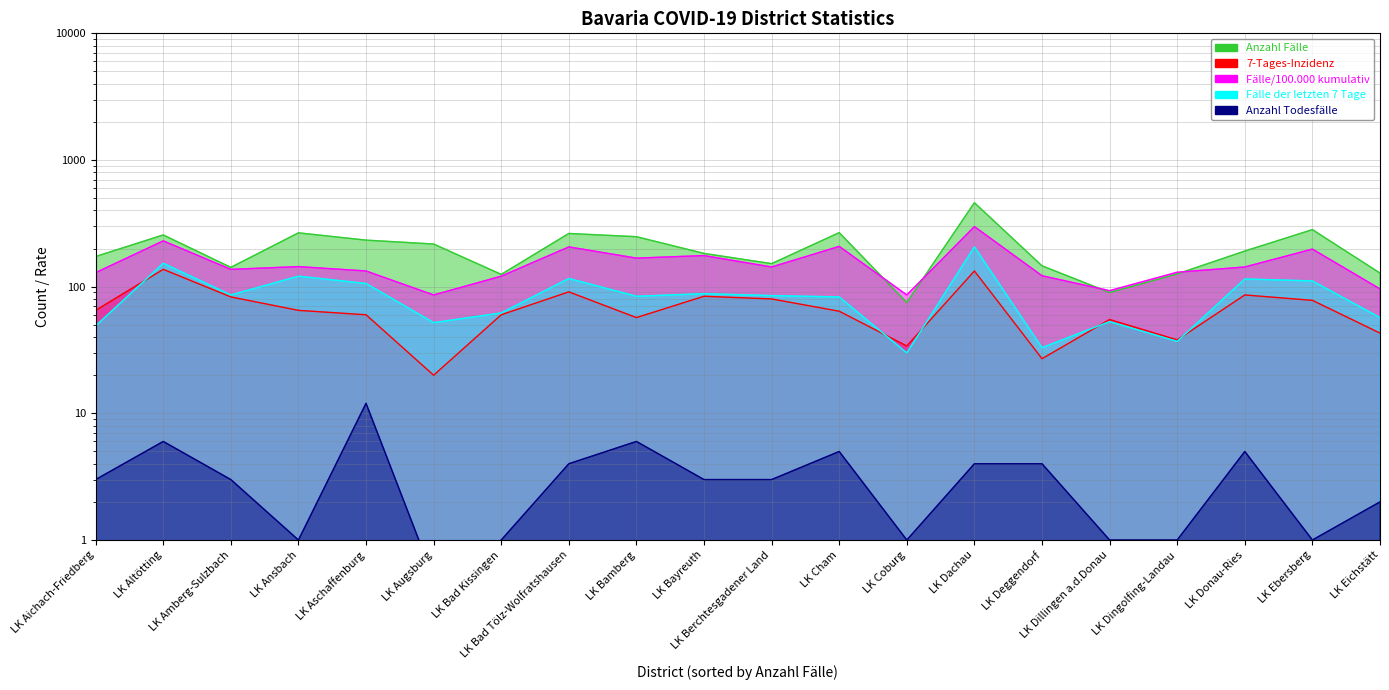

Is the value of Fälle/100.000 kumulativ at LK Dillingen a.d.Donau greater than the value of Fälle der letzten 7 Tage at LK Altötting?

No